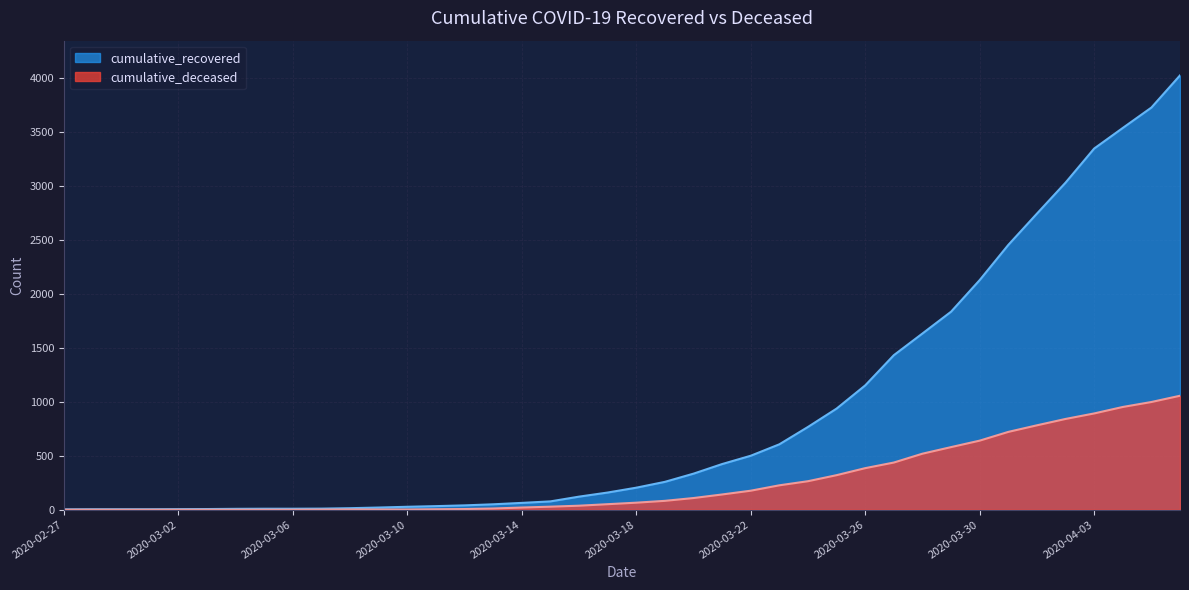

Is the value of cumulative_deceased at 2020-03-09 greater than the value of cumulative_recovered at 2020-03-04?

No